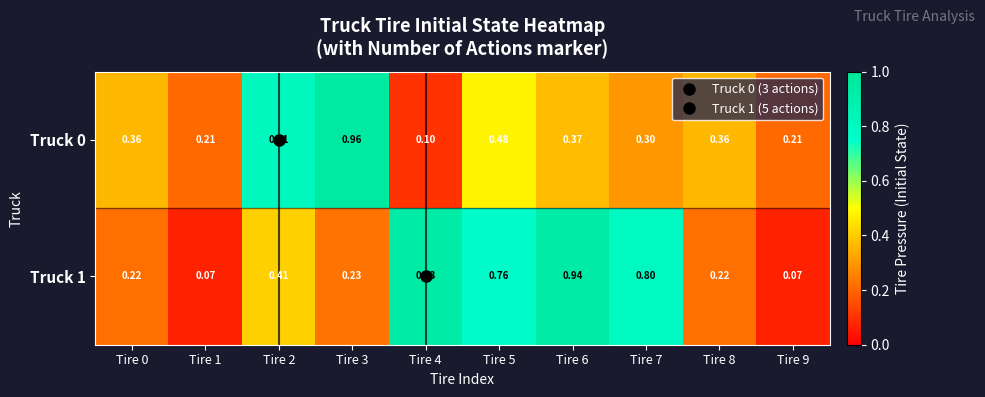

Count the number of categories in the chart.

10